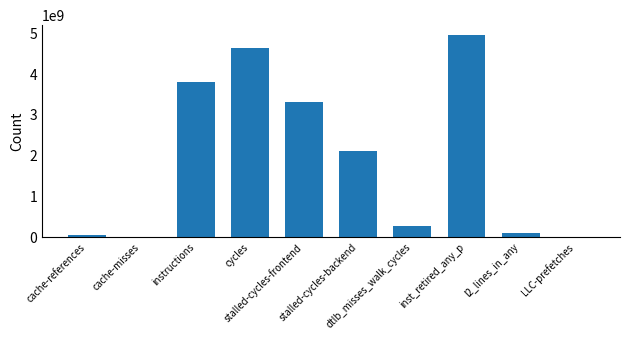

What is the sum of all values?

19255039392